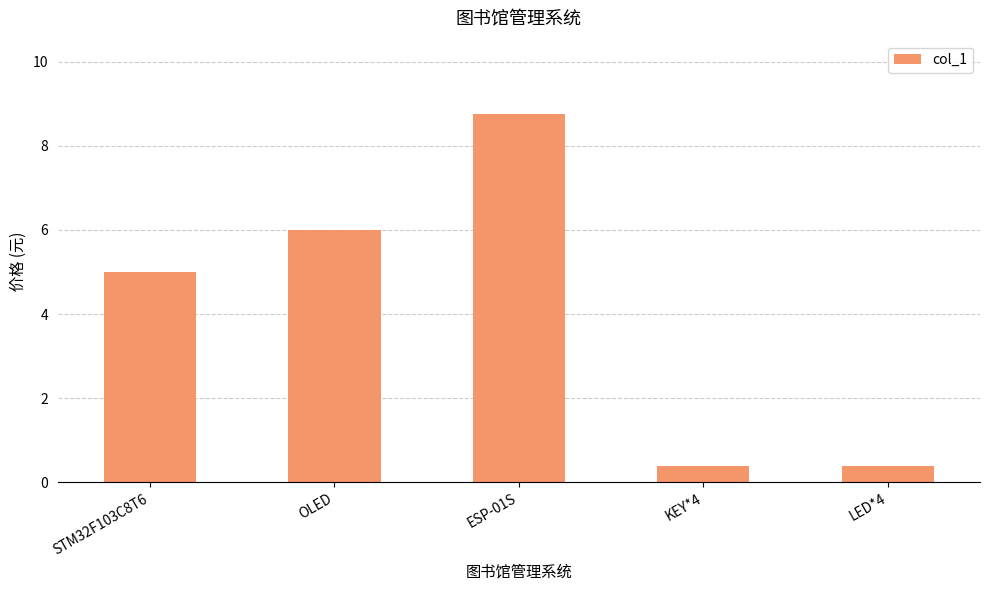

What is the change in value from STM32F103C8T6 to LED*4?

-4.6